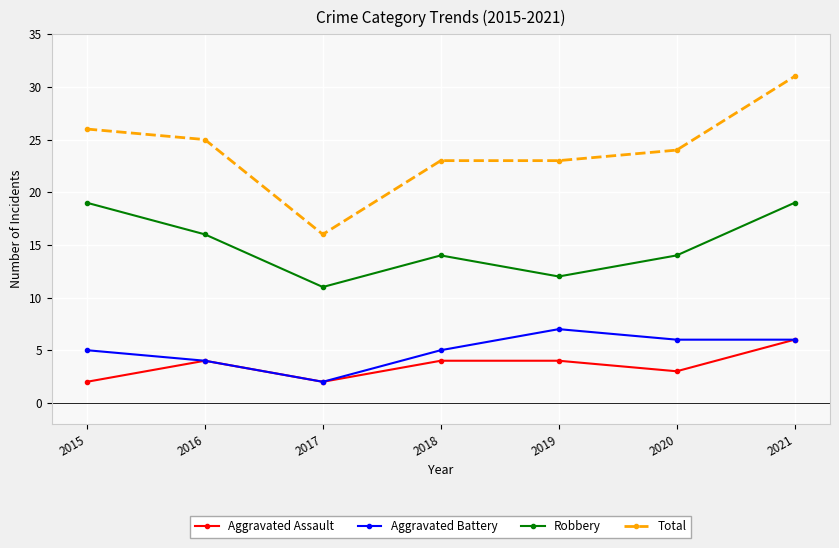

Is this an area chart (filled region under the line)?

No